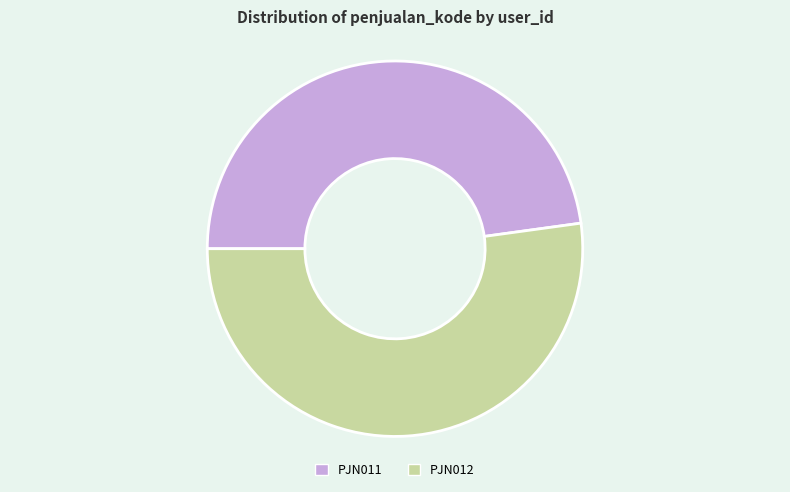

Between PJN011 and PJN012, which is larger?

PJN012